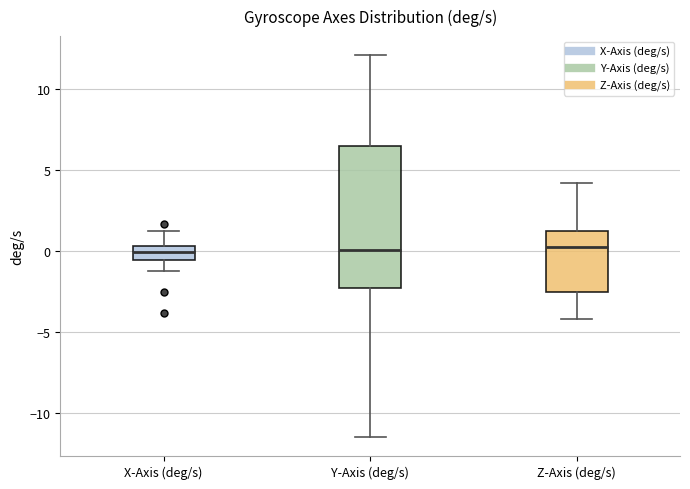

Reading left to right, transcribe this box plot: for each box, give where its median line is, the range the box spans, and where its two whiskers end, as read against the y-axis. The values are not printed on the chart, so give them approximately, as read against the axis.

X-Axis (deg/s): median 0.0, box -0.5 to 0.5, whiskers -1.5 to 1.0
Y-Axis (deg/s): median 0.0, box -2.5 to 6.5, whiskers -11.5 to 12.0
Z-Axis (deg/s): median 0.0, box -2.5 to 1.0, whiskers -4.0 to 4.0